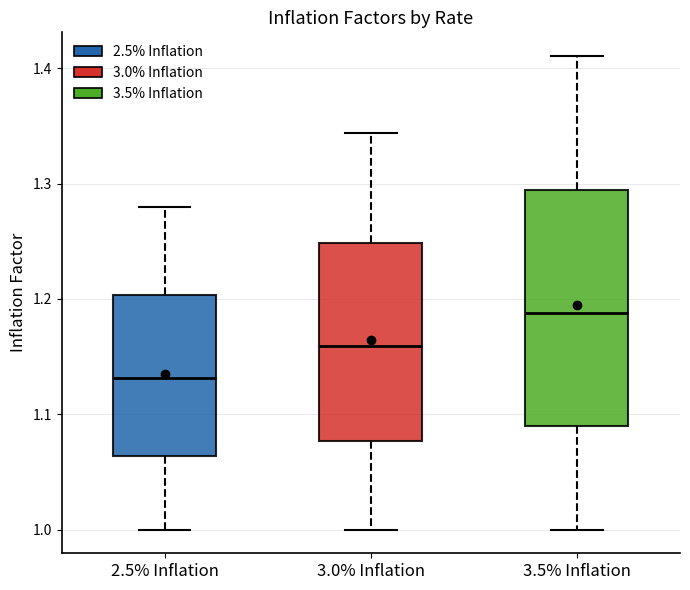

Reading left to right, transcribe this box plot: for each box, give where its median line is, the range the box spans, and where its two whiskers end, as read against the y-axis. The values are not printed on the chart, so give them approximately, as read against the axis.

2.5% Inflation: median 1.13, box 1.06 to 1.20, whiskers 1.00 to 1.28
3.0% Inflation: median 1.16, box 1.08 to 1.25, whiskers 1.00 to 1.34
3.5% Inflation: median 1.19, box 1.09 to 1.29, whiskers 1.00 to 1.41